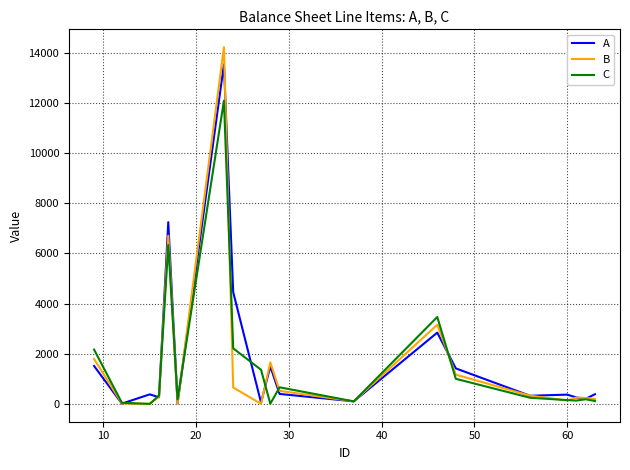

List the series in order of their peak value, lowest first.

C, A, B